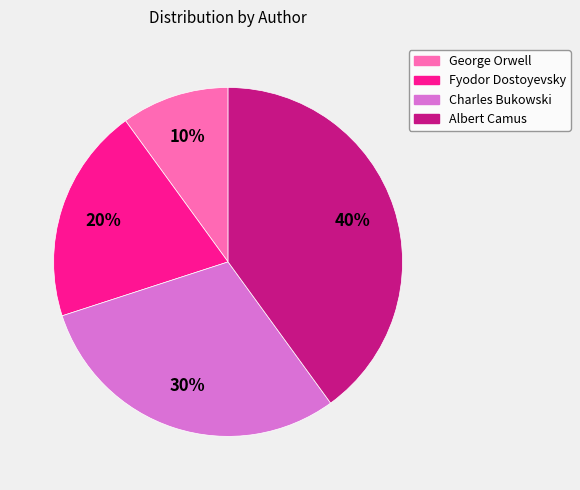

Between Albert Camus and George Orwell, which is larger?

Albert Camus